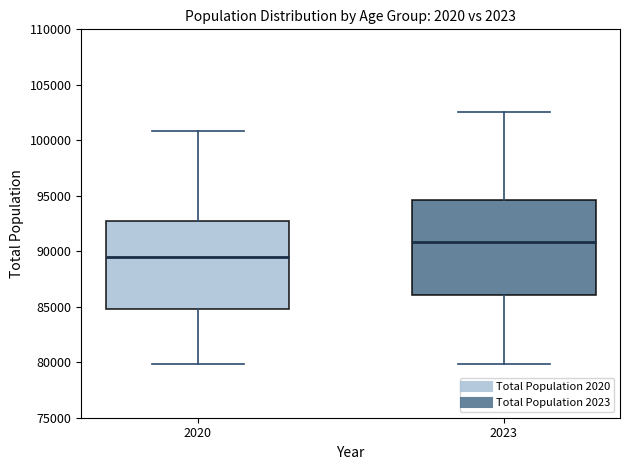

Where does the upper whisker of the box at x = 2020 end on the y-axis? The values are not printed on the chart, so give them approximately, as read against the axis.

101000